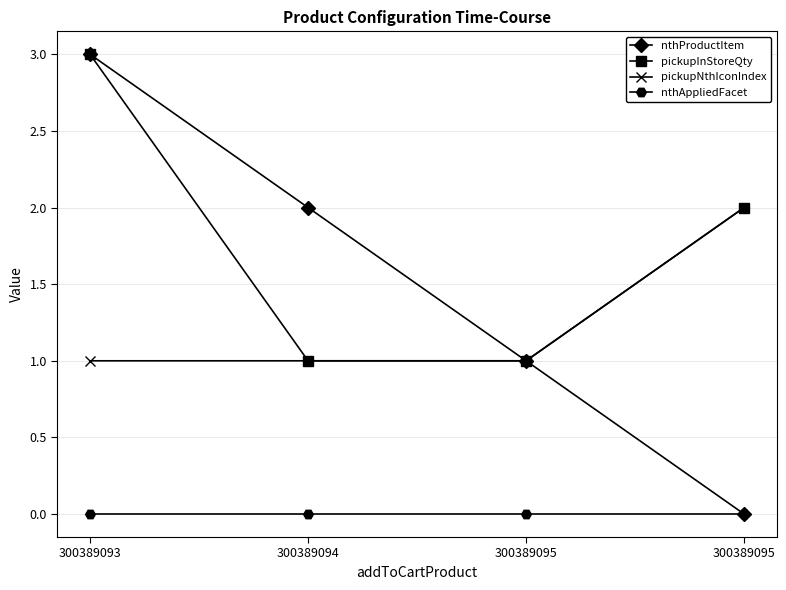

Reading right to left, what are all the values shown in this chart?

nthProductItem: 300389095=0	300389095=1	300389094=2	300389093=3
pickupInStoreQty: 300389095=2	300389095=1	300389094=1	300389093=3
pickupNthIconIndex: 300389095=2	300389095=1	300389094=1	300389093=1
nthAppliedFacet: 300389095=0	300389095=0	300389094=0	300389093=0